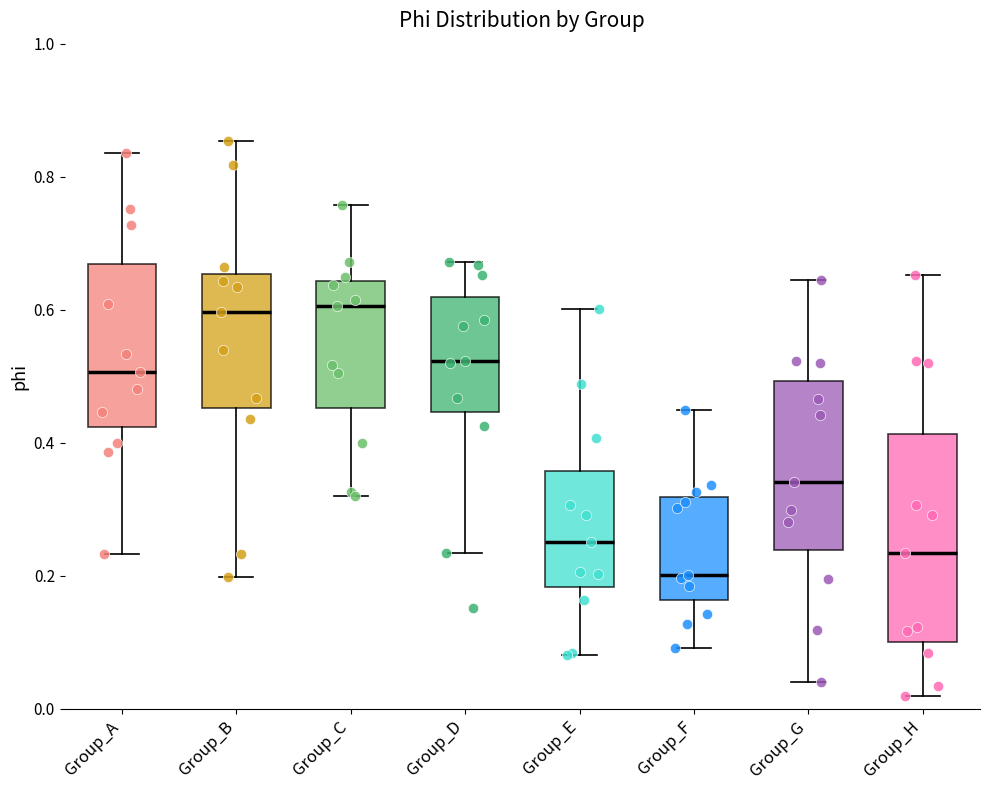

Where does the upper whisker of the box for Group_A end on the y-axis? The values are not printed on the chart, so give them approximately, as read against the axis.

0.84